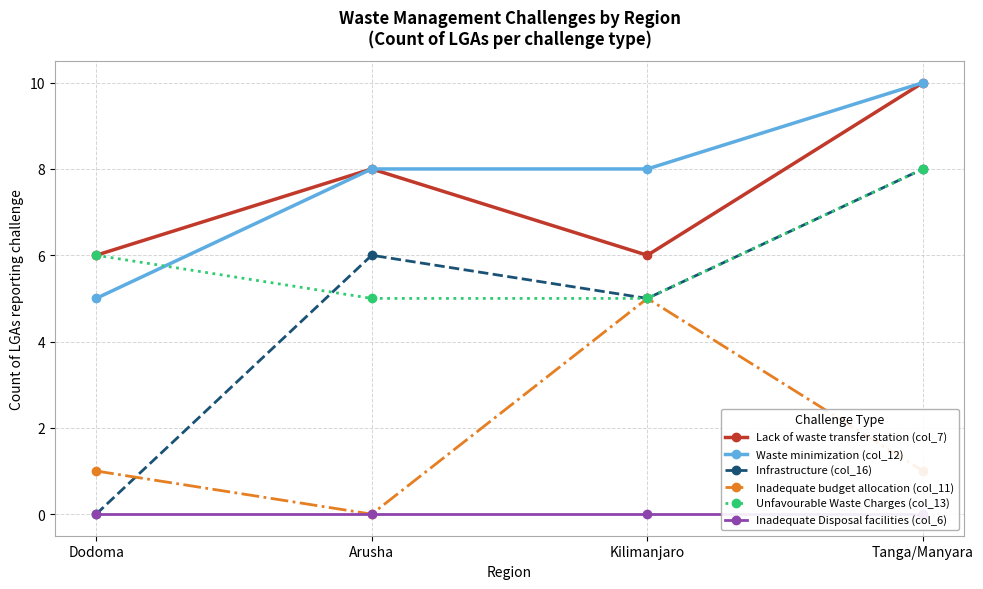

What is the label of the 4th point from the left?

Tanga/Manyara